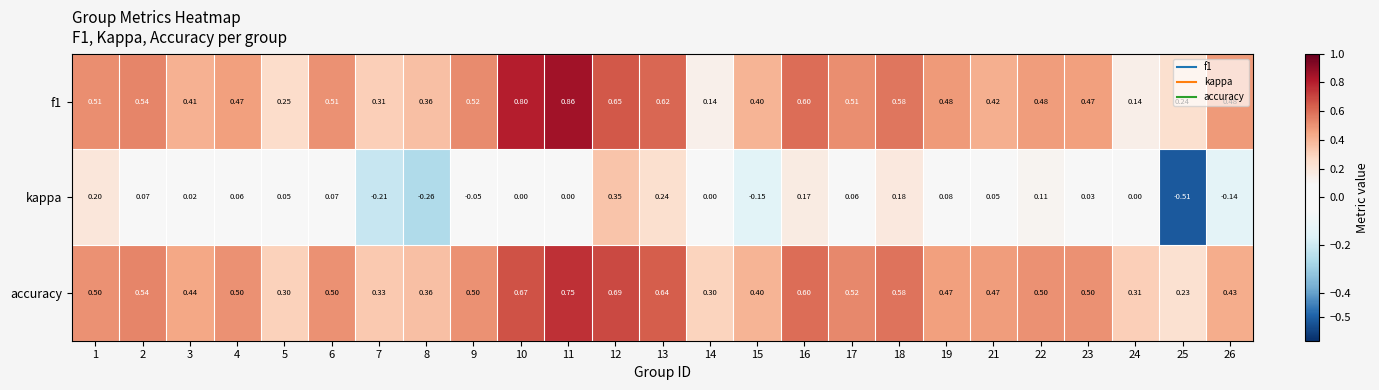

Which series has the largest total across all categories?

accuracy